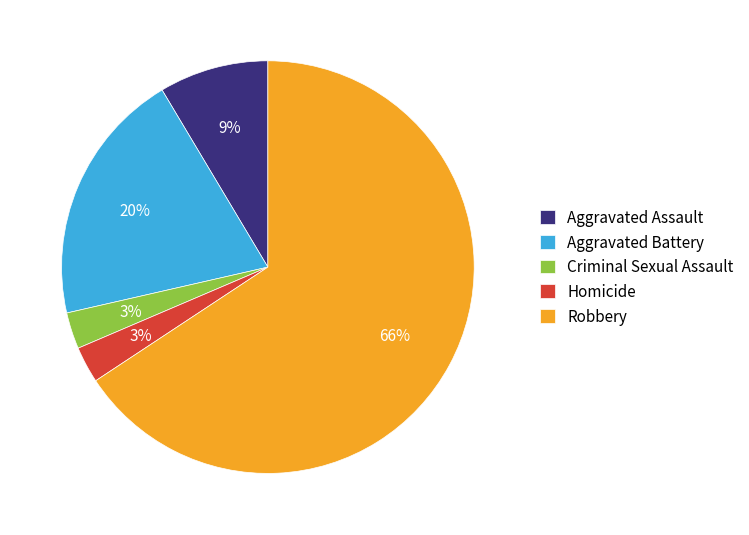

How many slices are in this pie chart?

5